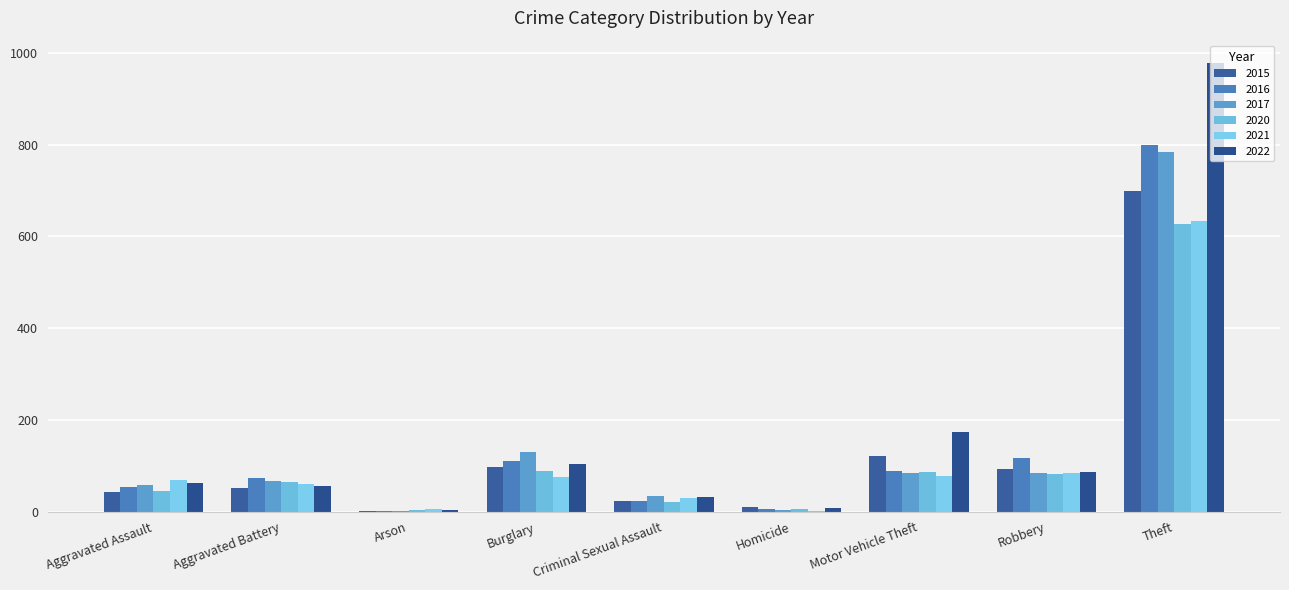

What is the value of the 2016 bar at the 3rd from the left?

2